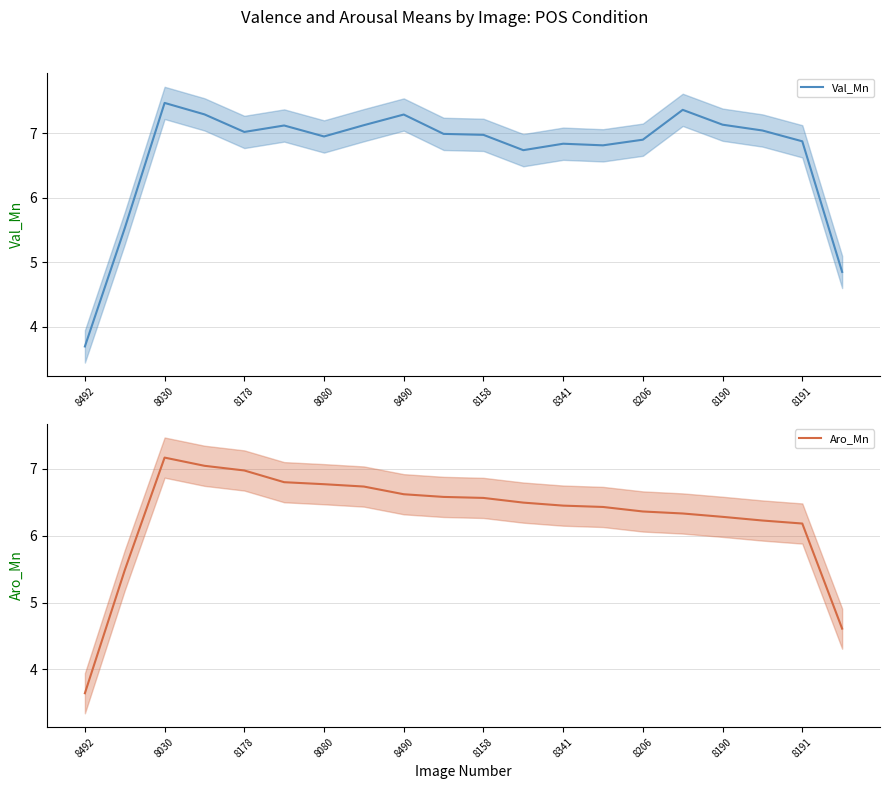

True or false: Aro_Mn and Val_Mn cross at least once.

False